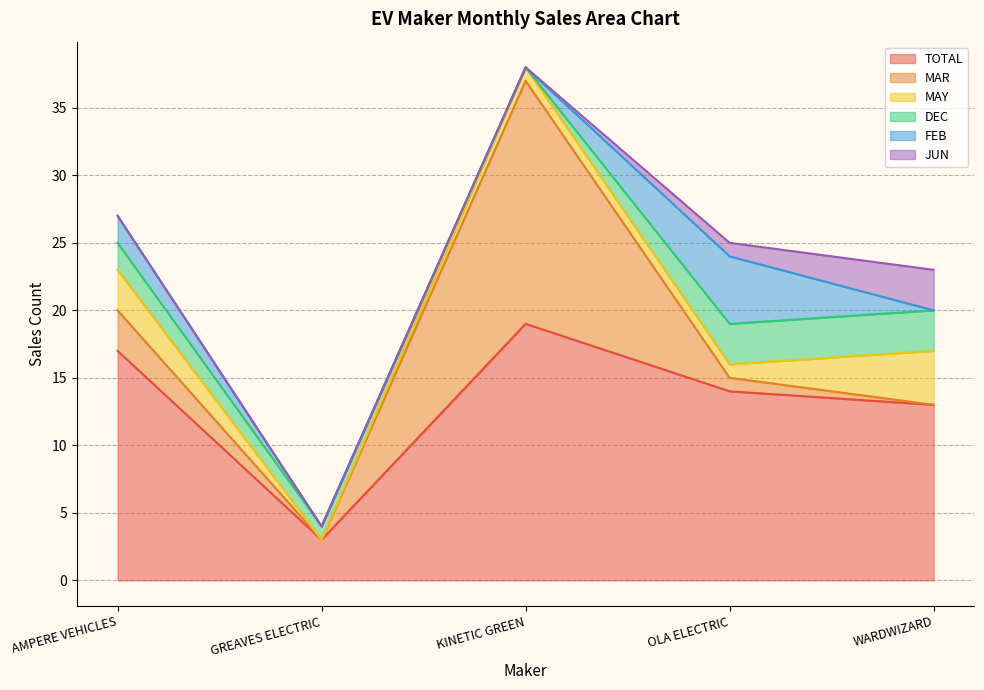

What is the value of the MAY point at the 3rd from the left?

1